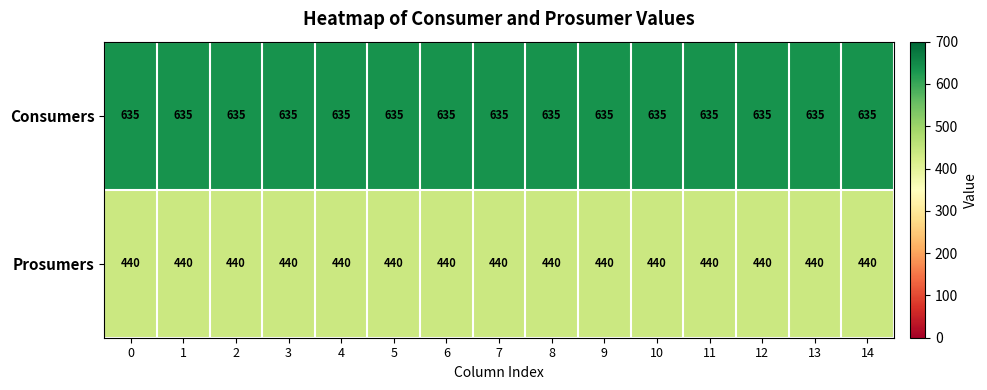

Is it true that Prosumers equals 440 at 4?

True